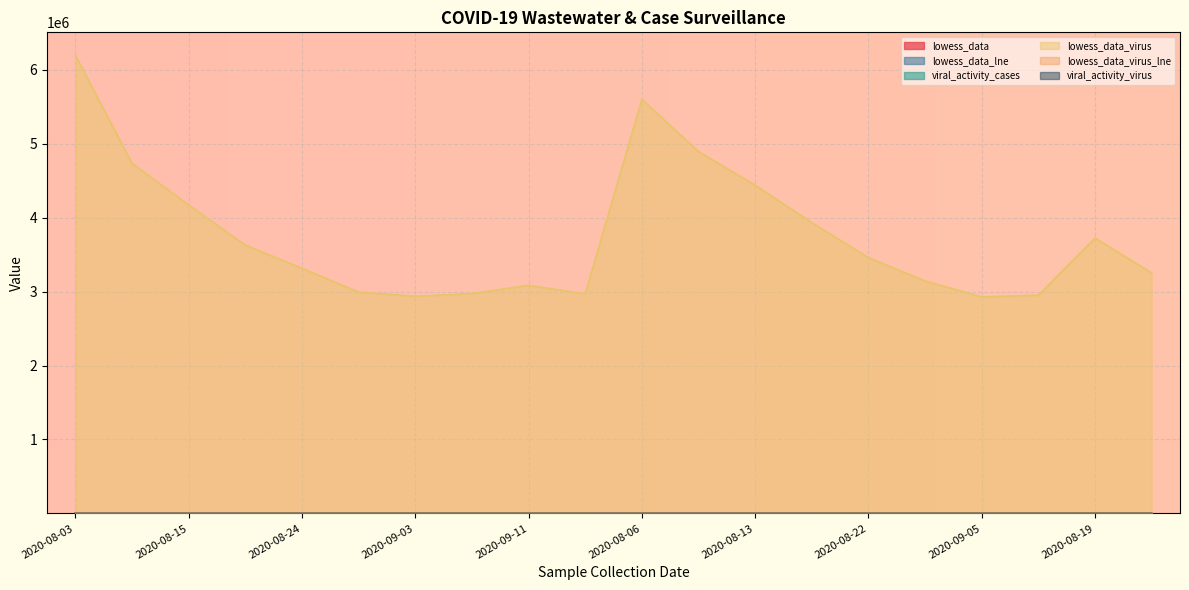

What is the difference between the highest and lowest values at 2020-08-03?

6194504.6